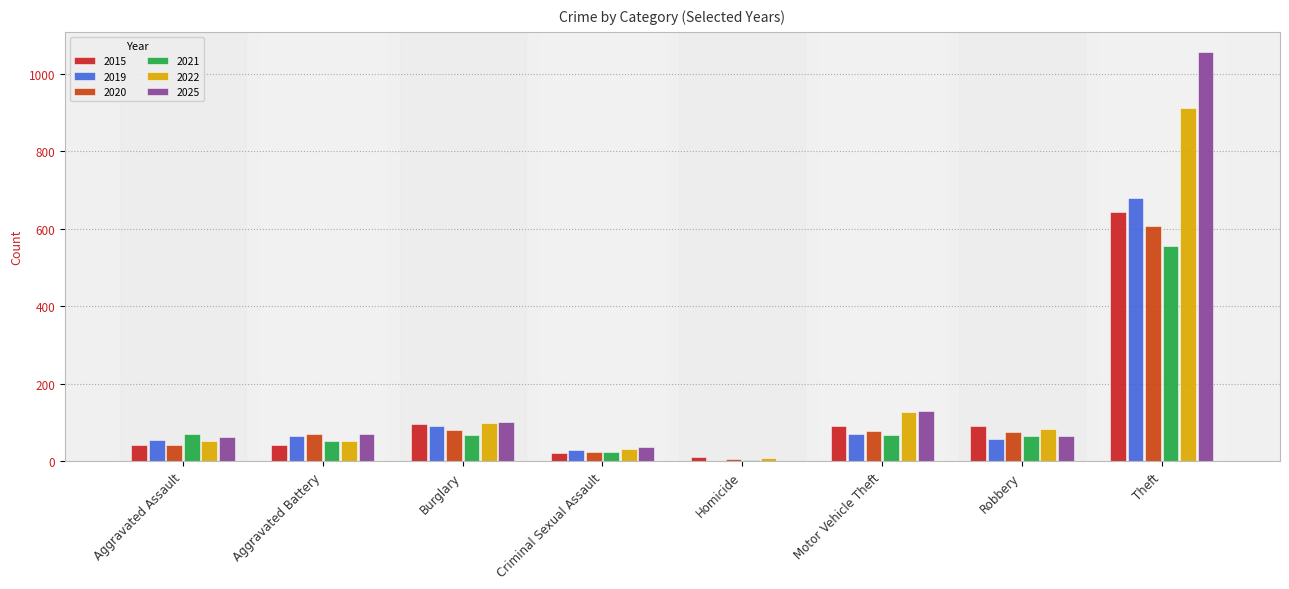

At how many categories does at least one series exceed 977?

1